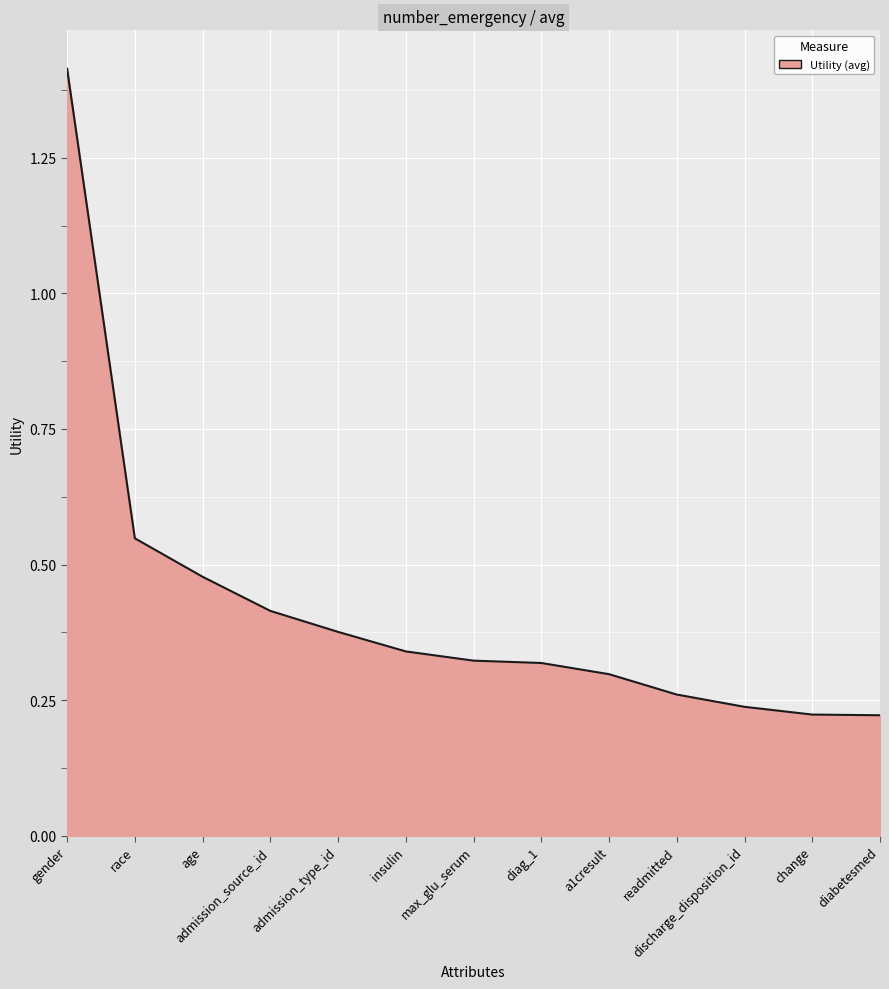

Between max_glu_serum and race, which is larger?

race